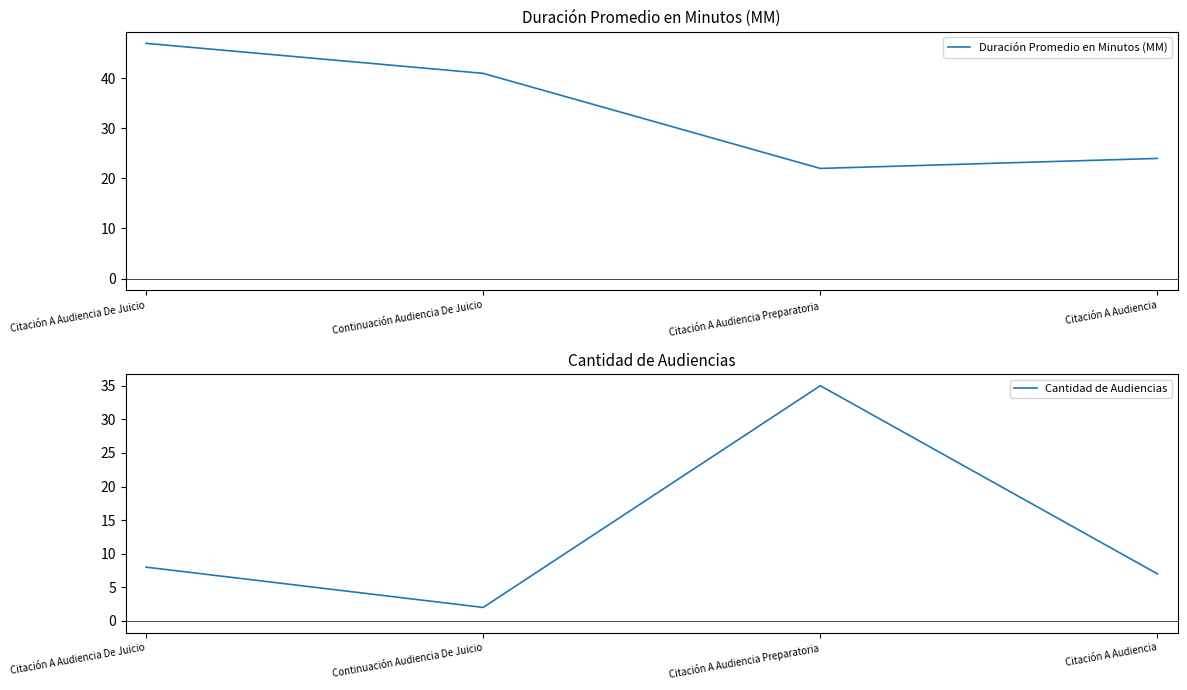

The value of Cantidad de Audiencias at Citación A Audiencia is 7. True or false?

True